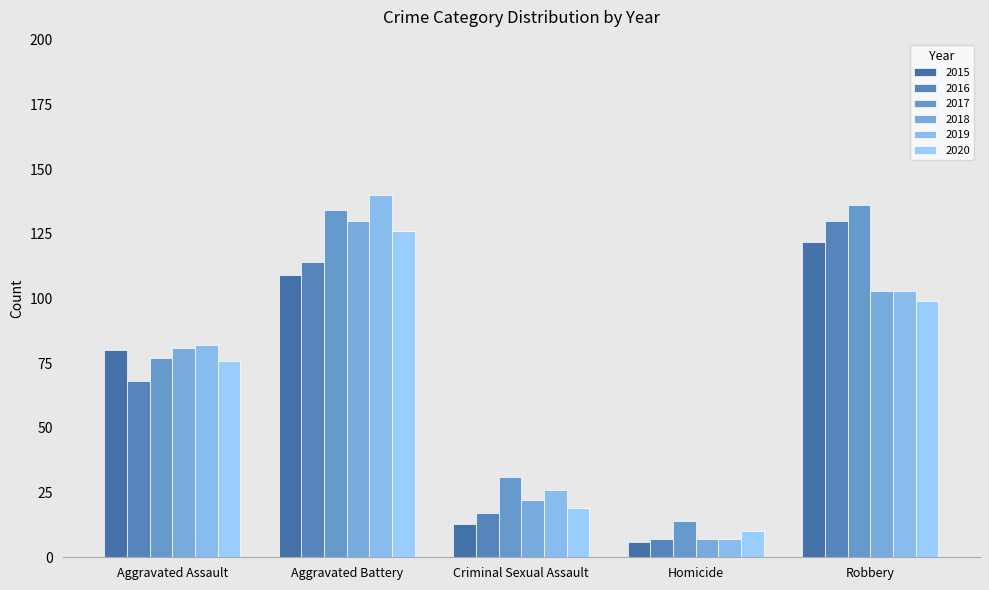

Which has a higher value, Robbery or Aggravated Assault?

Robbery